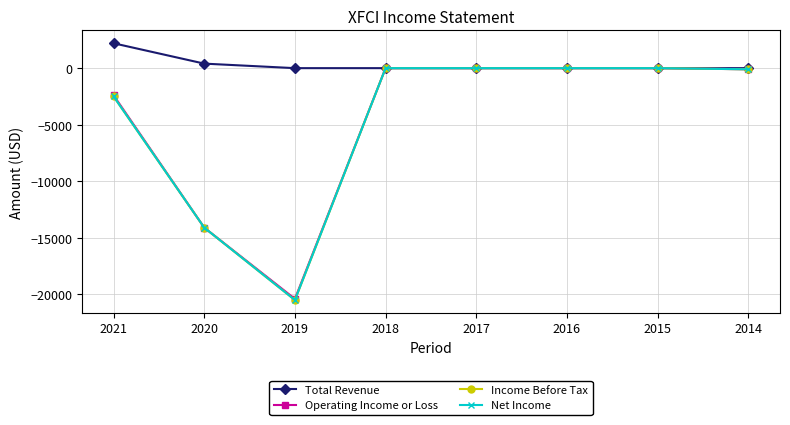

Between 2018 and 2020, which is larger?

2020